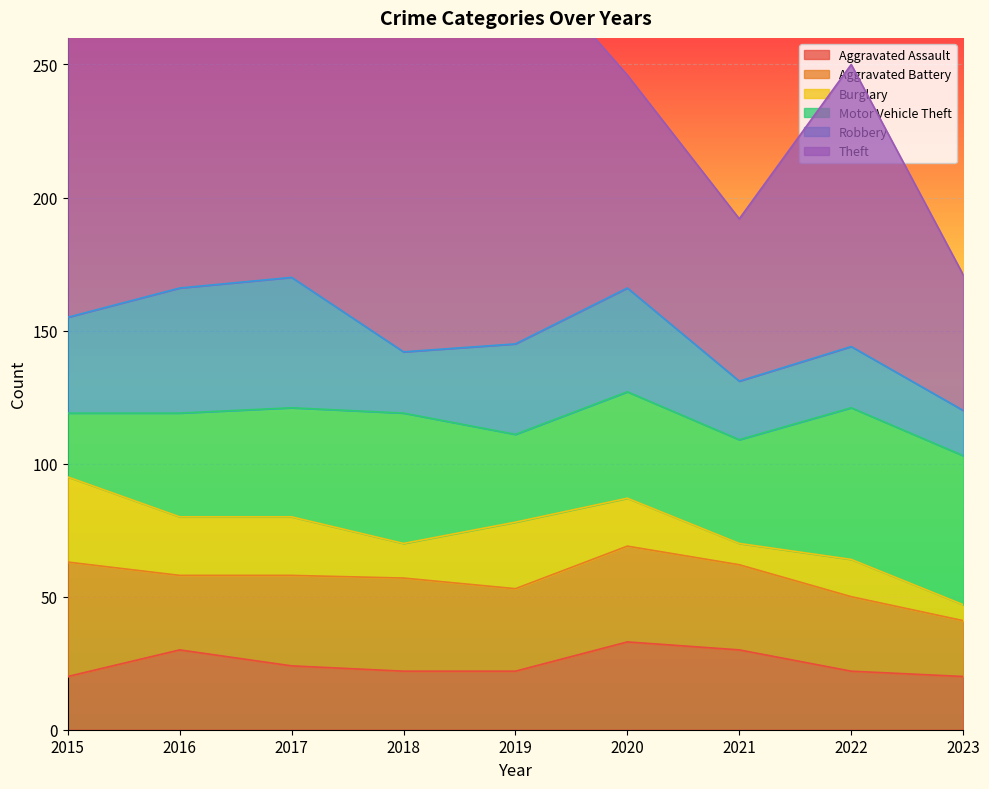

Reading right to left, what are all the values shown in this chart?

Aggravated Assault: 2023=20	2022=22	2021=30	2020=33	2019=22	2018=22	2017=24	2016=30	2015=20
Aggravated Battery: 2023=21	2022=28	2021=32	2020=36	2019=31	2018=35	2017=34	2016=28	2015=43
Burglary: 2023=6	2022=14	2021=8	2020=18	2019=25	2018=13	2017=22	2016=22	2015=32
Motor Vehicle Theft: 2023=56	2022=57	2021=39	2020=40	2019=33	2018=49	2017=41	2016=39	2015=24
Robbery: 2023=17	2022=23	2021=22	2020=39	2019=34	2018=23	2017=49	2016=47	2015=36
Theft: 2023=51	2022=106	2021=61	2020=80	2019=149	2018=140	2017=190	2016=208	2015=152